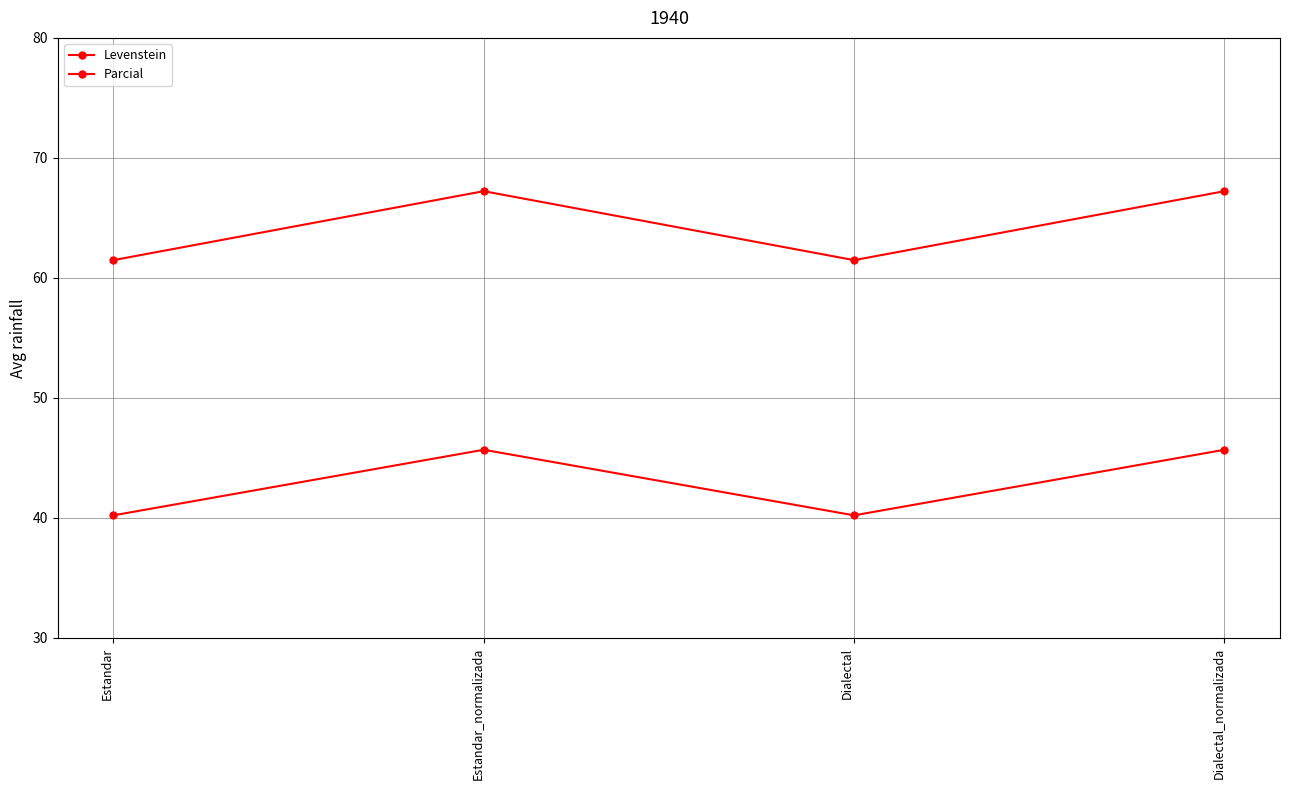

What is the sum of the Levenstein values at Estandar and Dialectal_normalizada?

85.9